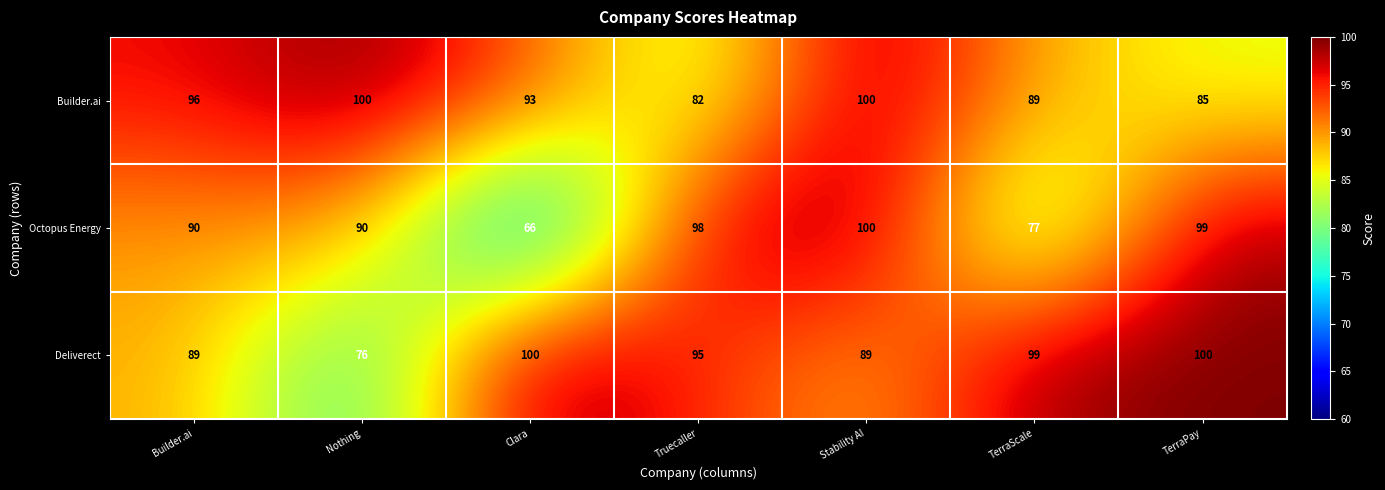

At how many categories does at least one series exceed 89?

7